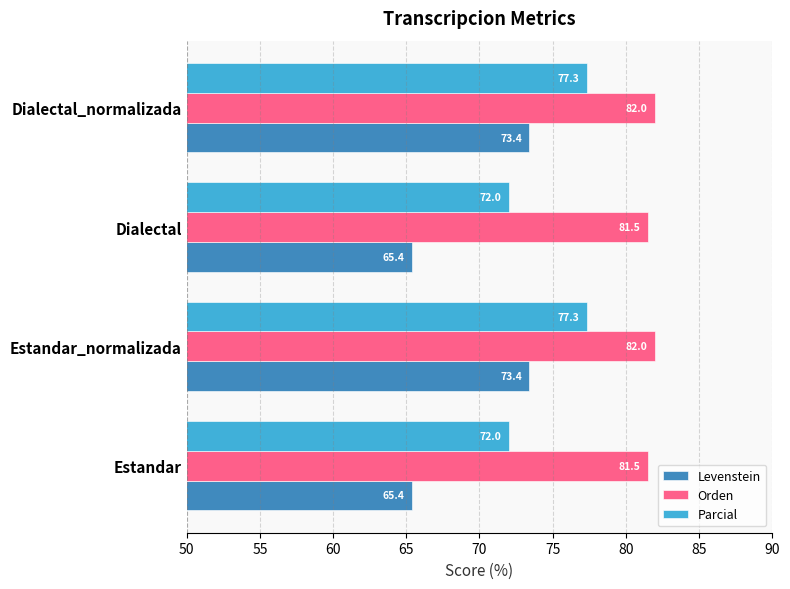

Read the Levenstein value at Estandar_normalizada.

73.4